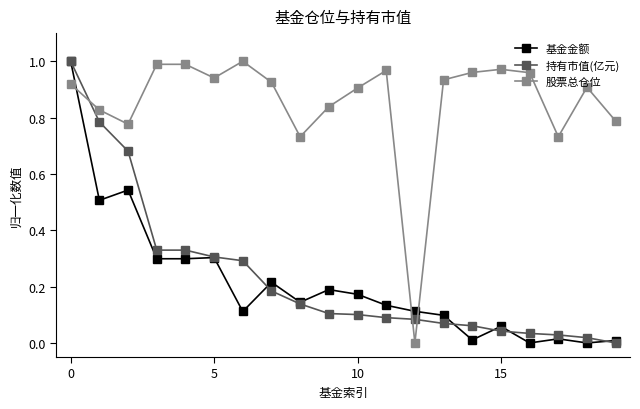

Which series has the largest total across all categories?

股票总仓位